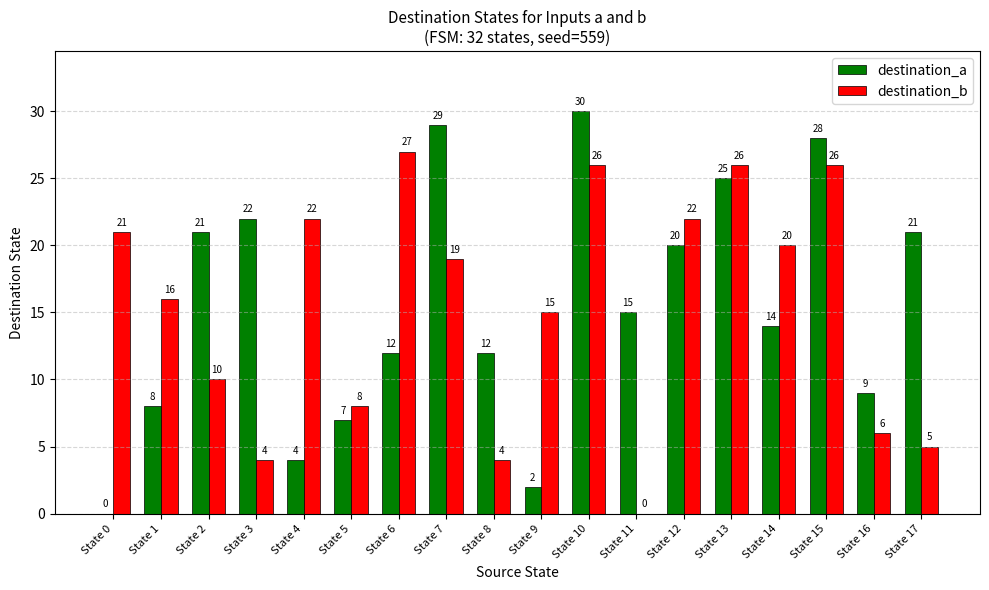

How many groups of bars are there?

18